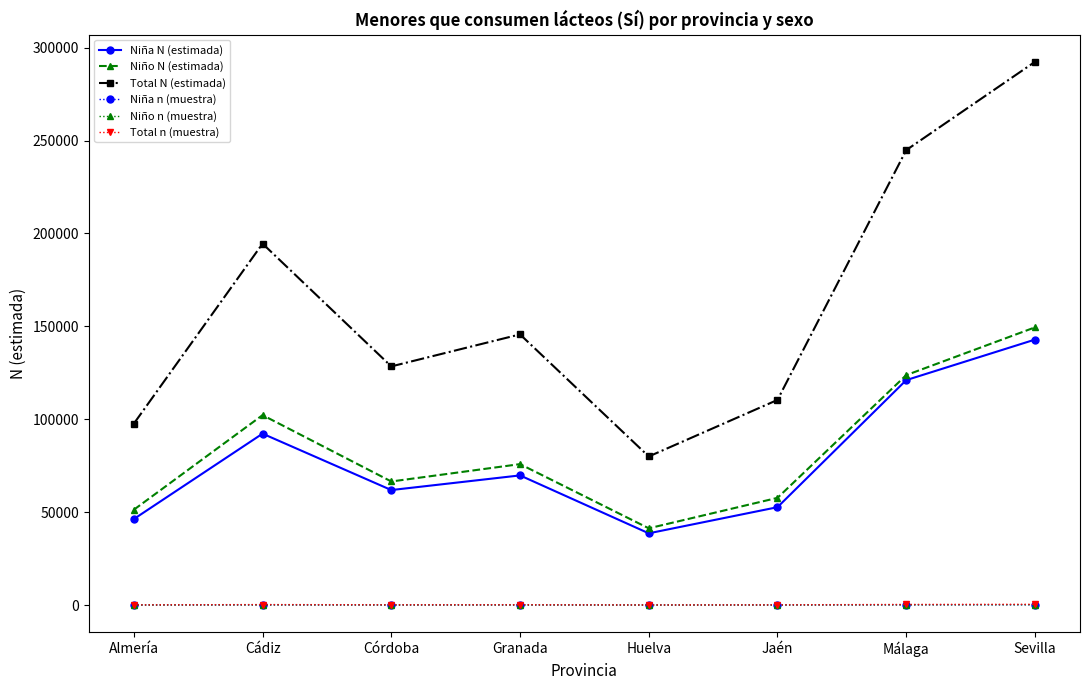

Does the chart have visible grid lines?

No